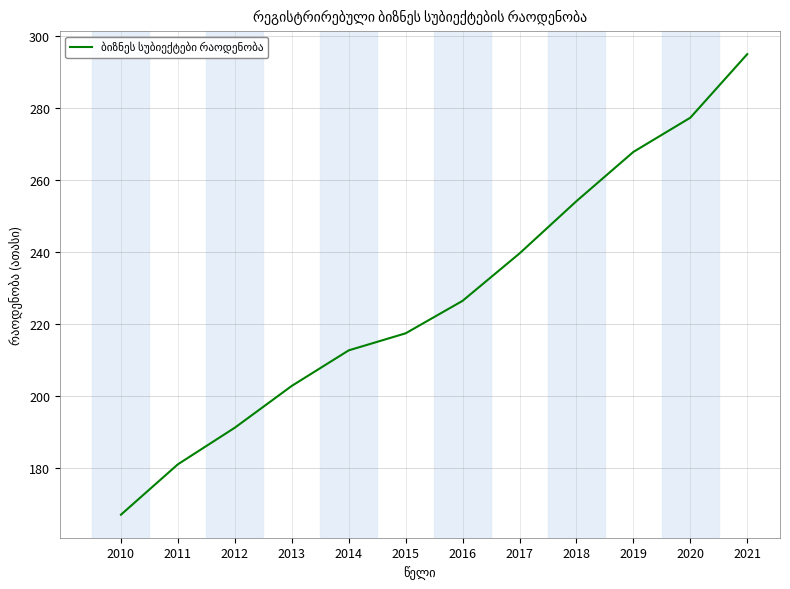

What is the average value?

227.7